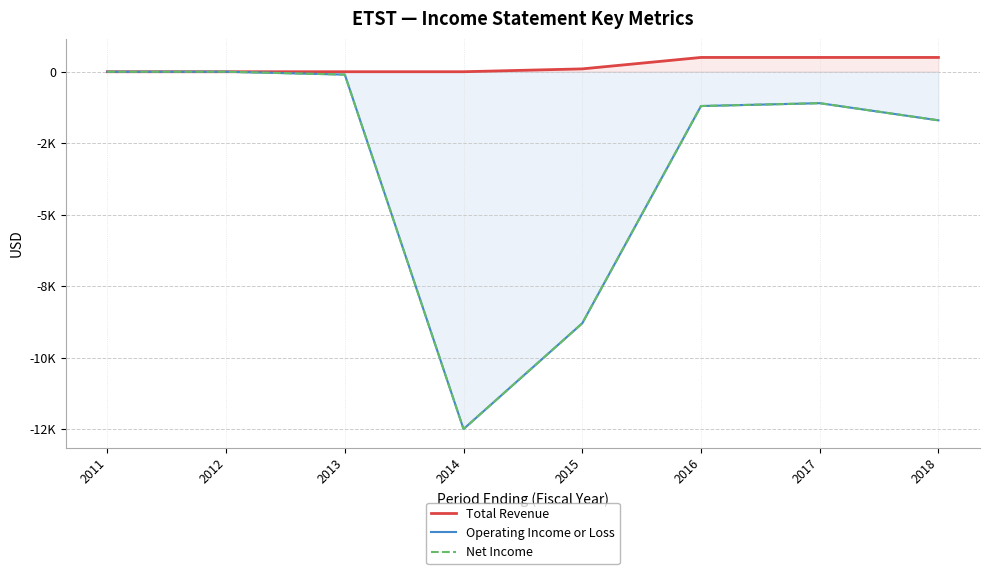

At how many categories does at least one series exceed -7531?

8